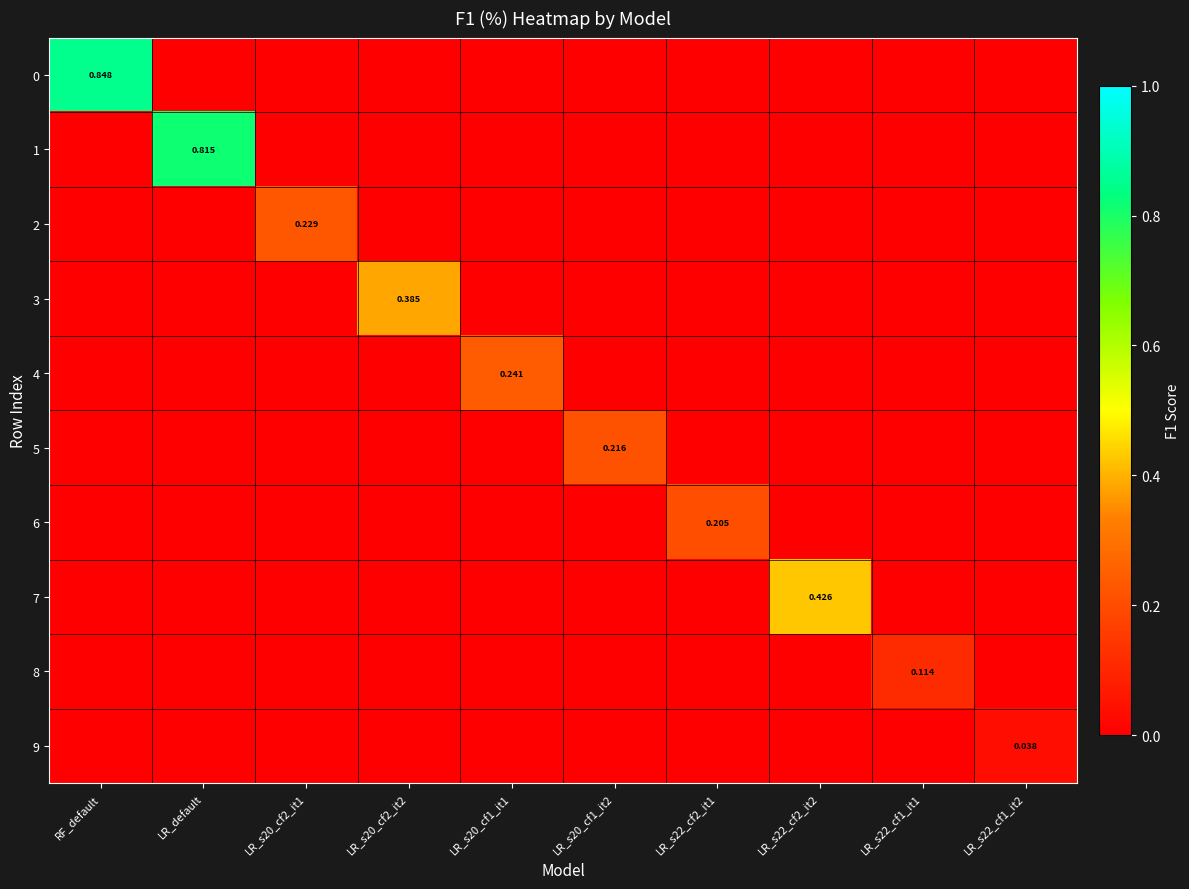

List the labels in order of 3 value, smallest first.

RF_default, LR_default, LR_s20_cf2_it1, LR_s20_cf1_it1, LR_s20_cf1_it2, LR_s22_cf2_it1, LR_s22_cf2_it2, LR_s22_cf1_it1, LR_s22_cf1_it2, LR_s20_cf2_it2